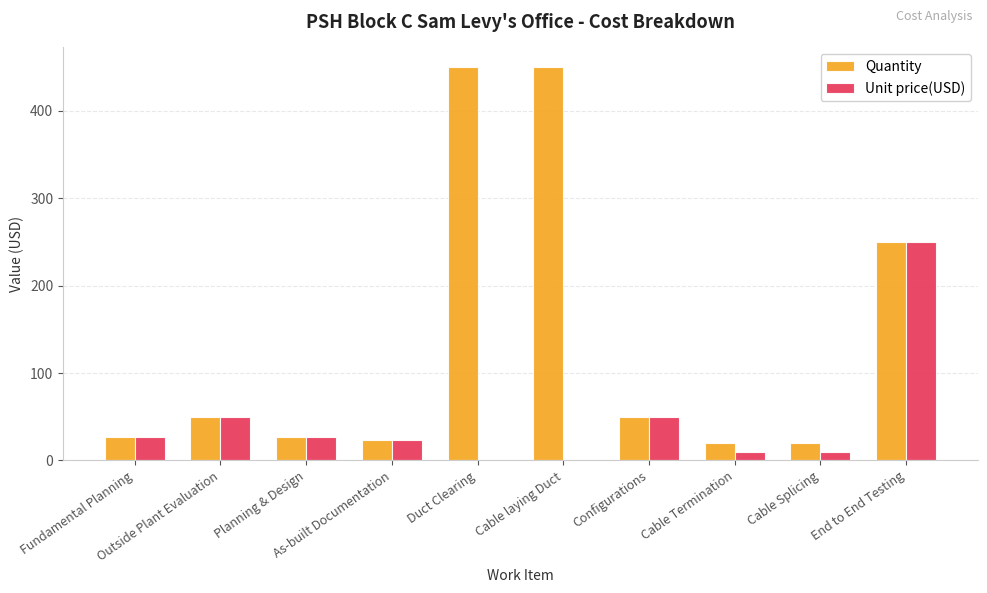

What is the highest value of the Unit price(USD) series?

250.0